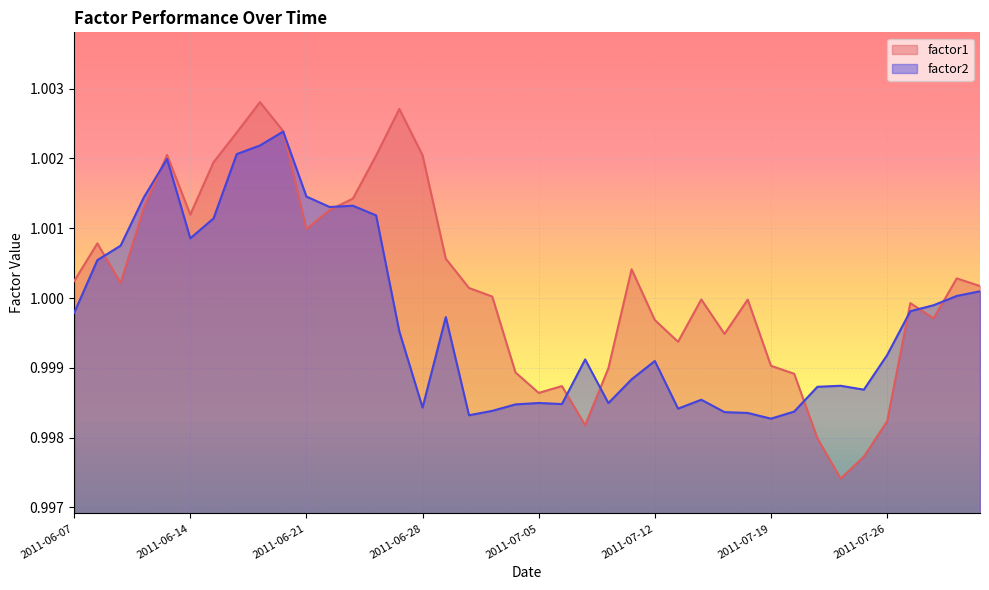

Where do factor1 and factor2 first cross each other?

2011-06-08 and 2011-06-09